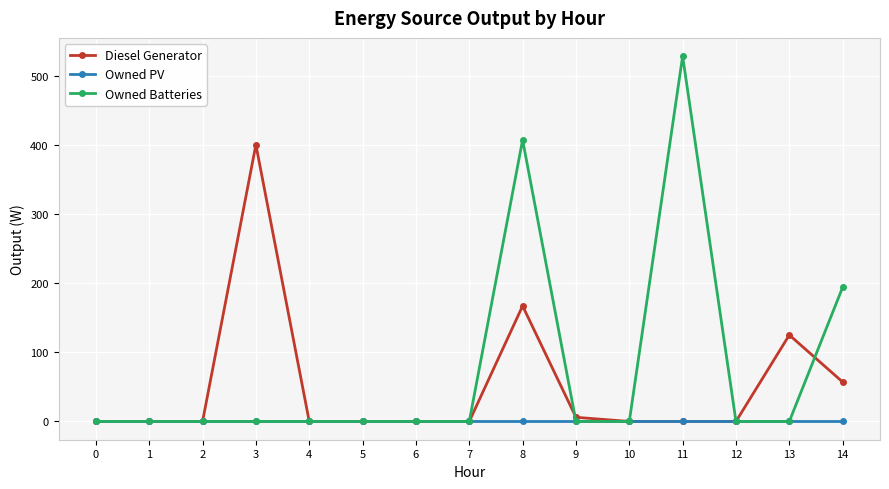

Is this an area chart (filled region under the line)?

No